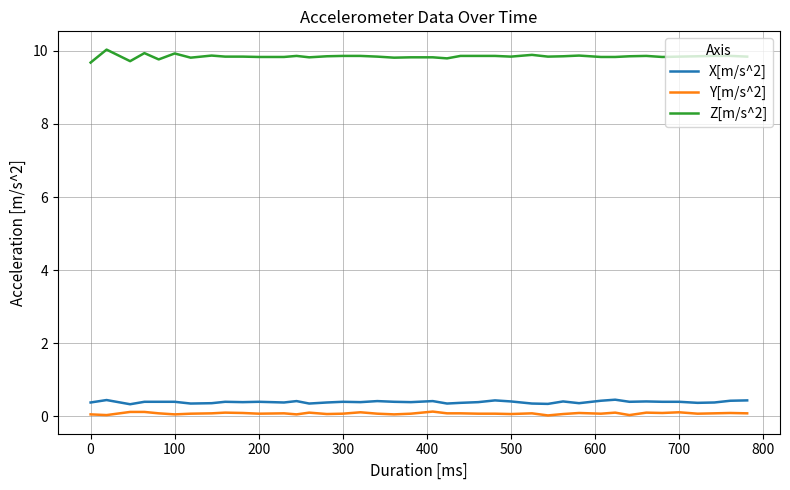

What is the maximum value shown in the chart?

10.0